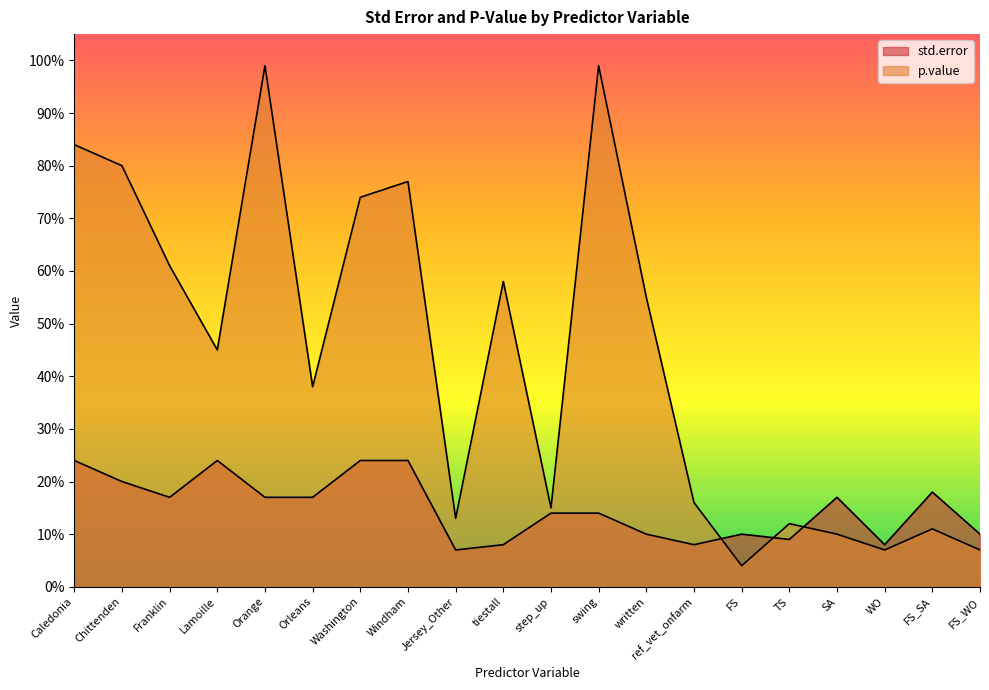

Reading right to left, what are all the values shown in this chart?

std.error: 0.1	0.2	0.1	0.2	0.1	0.1	0.1	0.1	0.1	0.1	0.1	0.1	0.2	0.2	0.2	0.2	0.2	0.2	0.2	0.2
p.value: 0.1	0.1	0.1	0.1	0.1	0.0	0.2	0.6	1.0	0.1	0.6	0.1	0.8	0.7	0.4	1.0	0.5	0.6	0.8	0.8